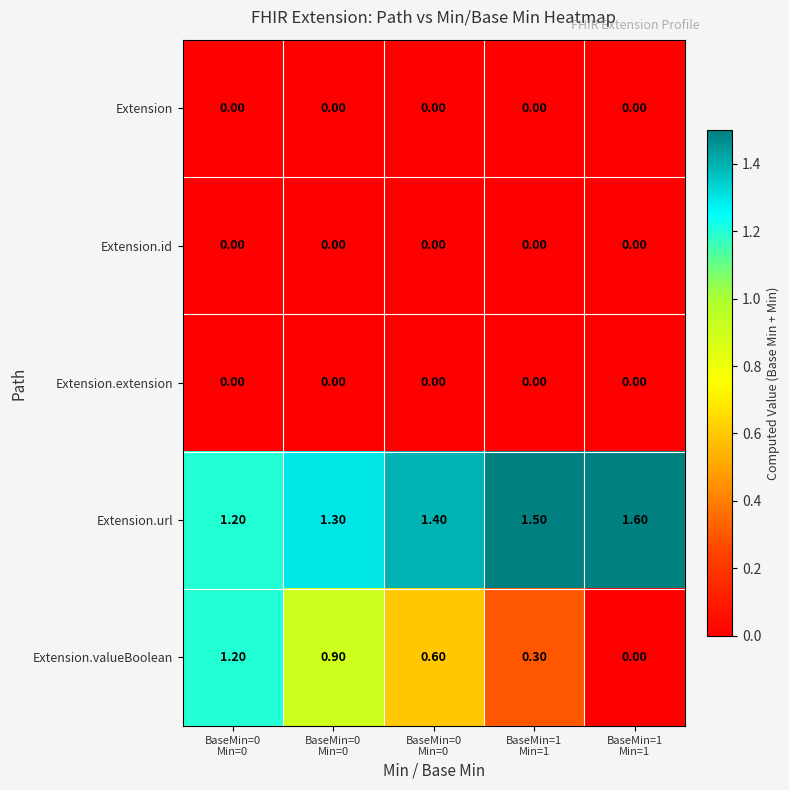

How many data points in Extension.valueBoolean are above 0?

4